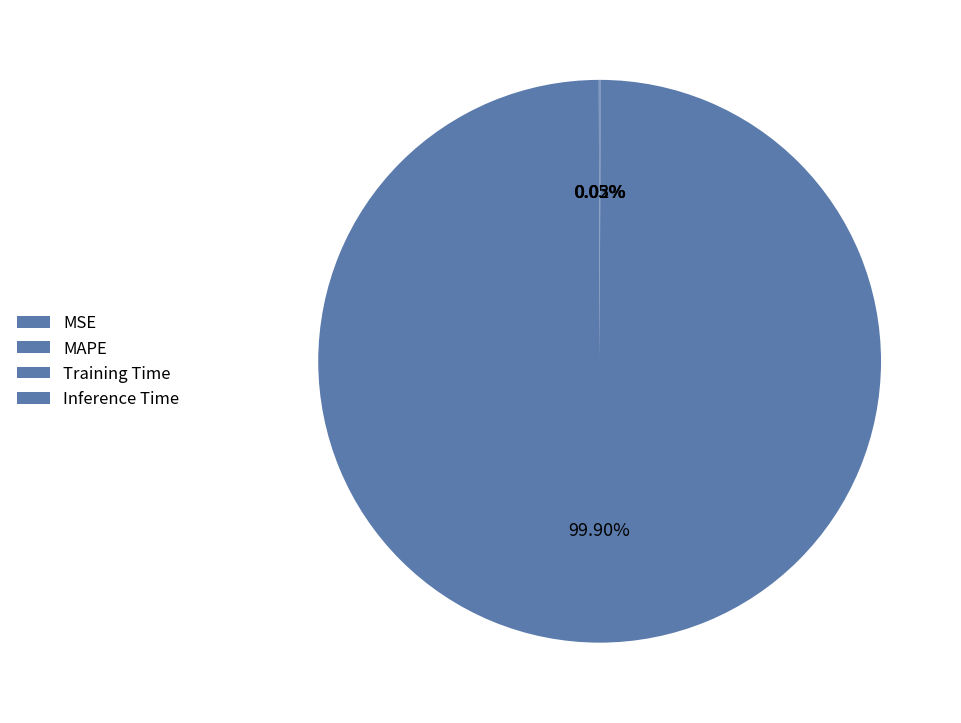

What portion of the pie excludes MAPE?

0.1%